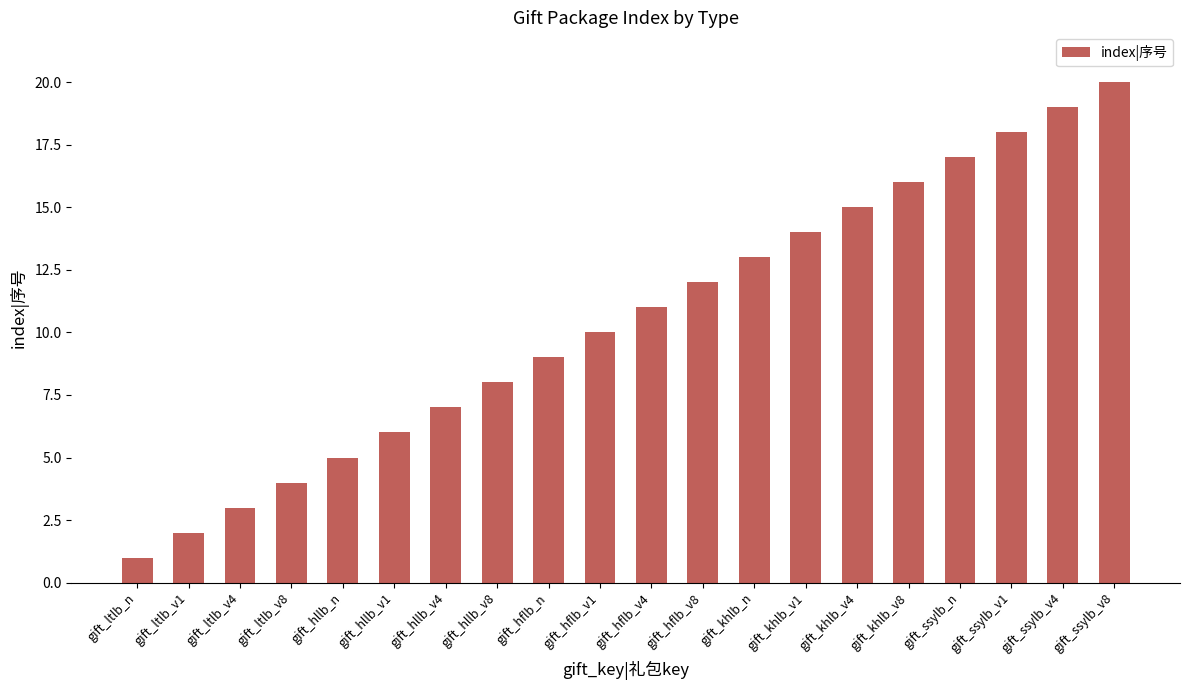

How many distinct data groups are displayed?

1